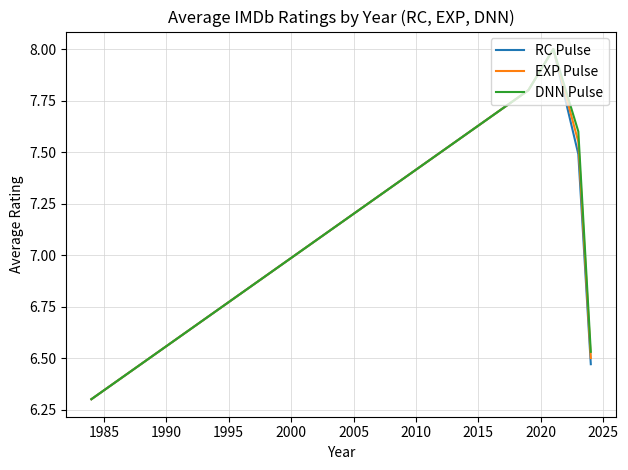

List the series in order of their overall mean, lowest first.

RC Pulse, EXP Pulse, DNN Pulse